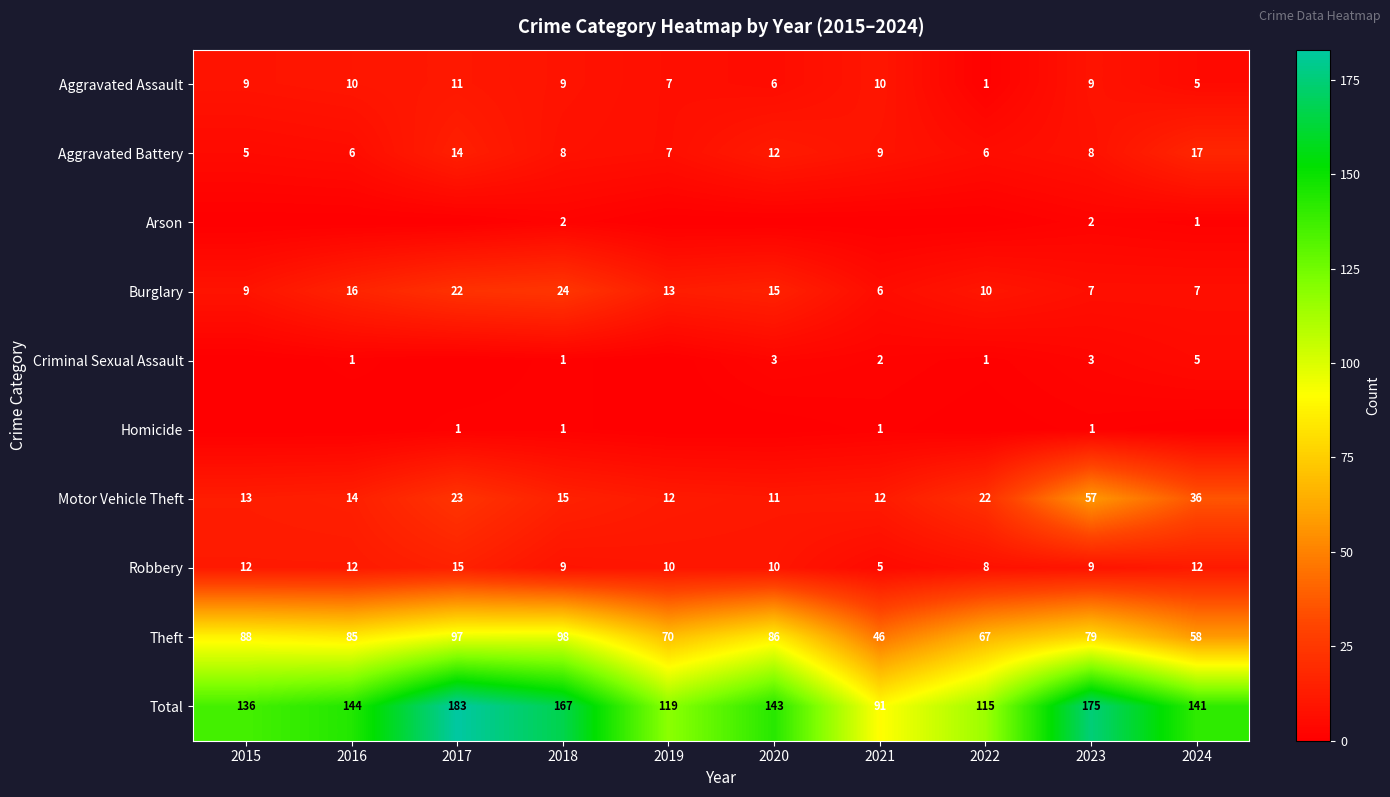

Between 2016 and 2017, which is larger?

2017